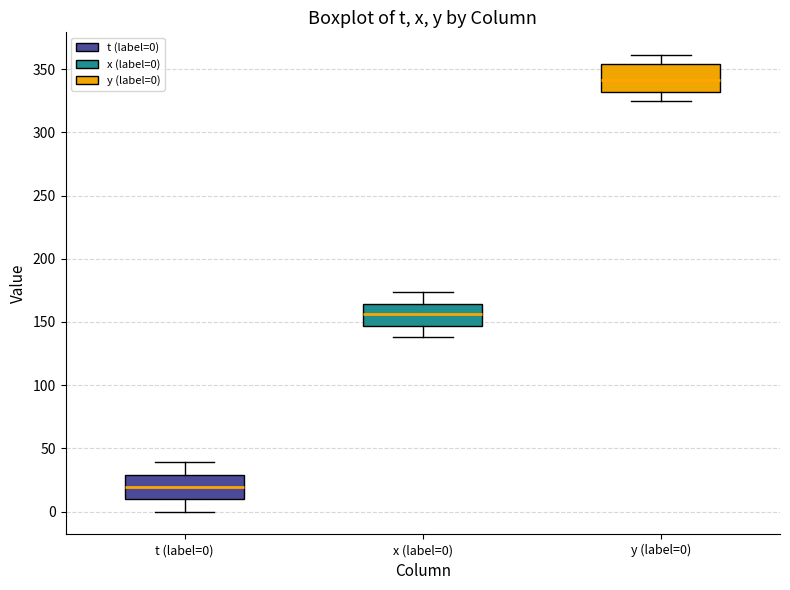

Reading left to right, transcribe this box plot: for each box, give where its median line is, the range the box spans, and where its two whiskers end, as read against the y-axis. The values are not printed on the chart, so give them approximately, as read against the axis.

t (label=0): median 20, box 10 to 30, whiskers 0 to 40
x (label=0): median 155, box 145 to 165, whiskers 140 to 175
y (label=0): median 340, box 330 to 355, whiskers 325 to 360